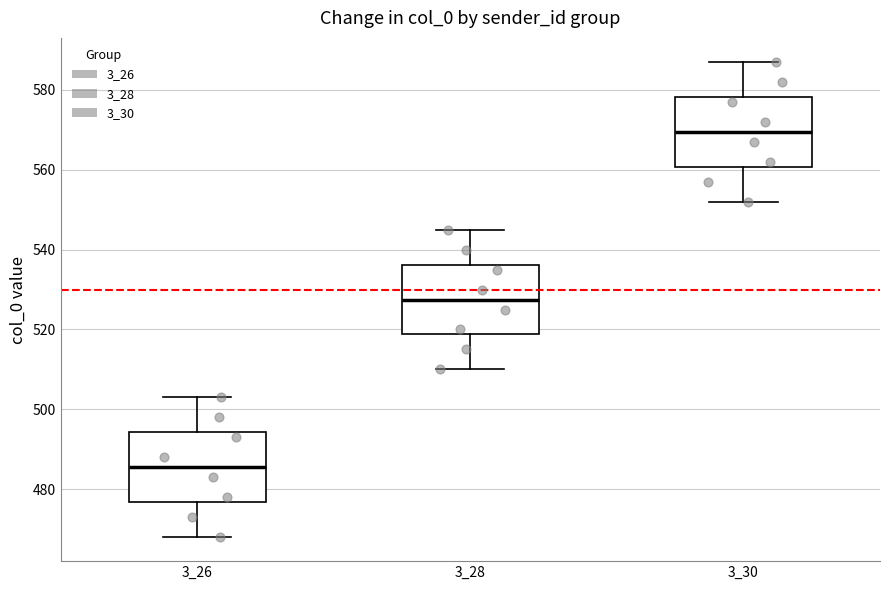

Reading left to right, transcribe this box plot: for each box, give where its median line is, the range the box spans, and where its two whiskers end, as read against the y-axis. The values are not printed on the chart, so give them approximately, as read against the axis.

3_26: median 486, box 476 to 494, whiskers 468 to 504
3_28: median 528, box 518 to 536, whiskers 510 to 546
3_30: median 570, box 560 to 578, whiskers 552 to 588